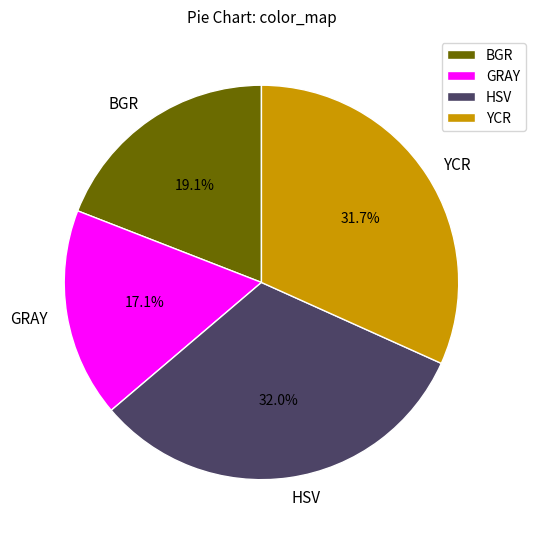

Is there any slice that represents more than half of the pie?

No